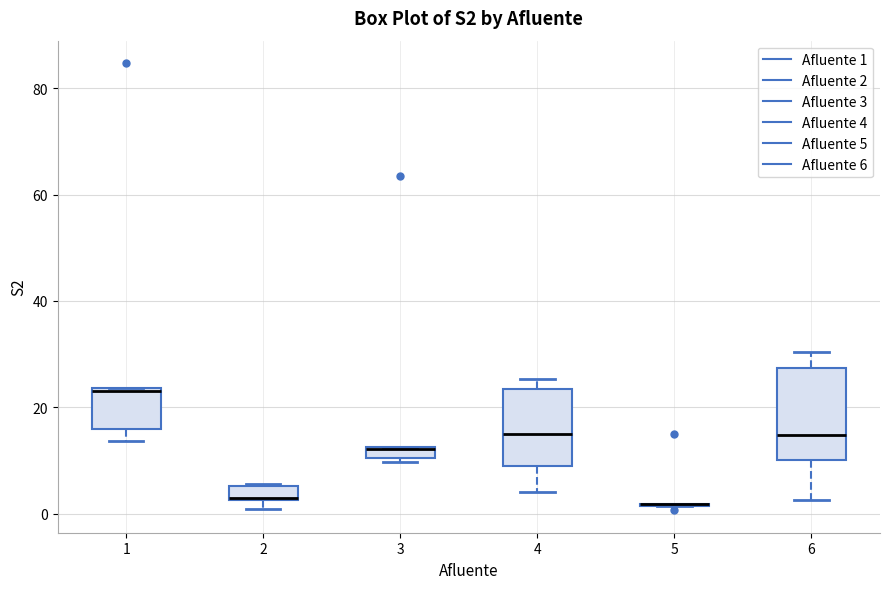

Comparing the boxes themselves (not the whiskers), which one is the tallest?

6